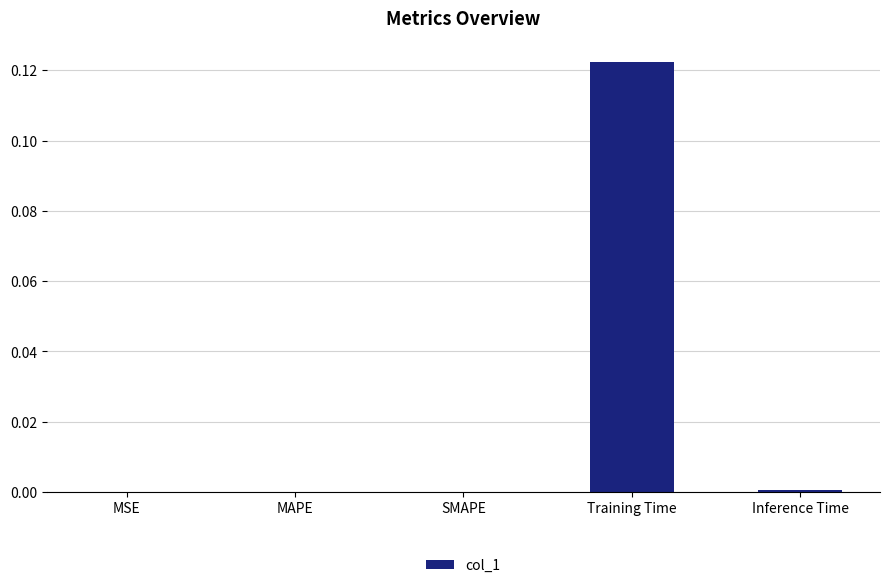

Which has a higher value, SMAPE or Training Time?

Training Time